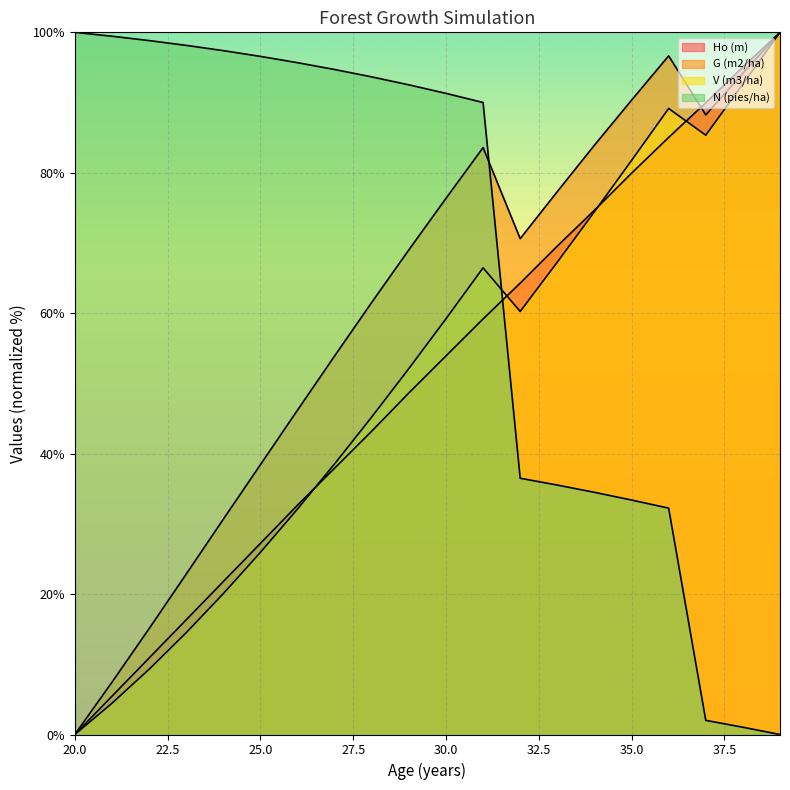

Which series has the widest spread of values?

Ho (m)